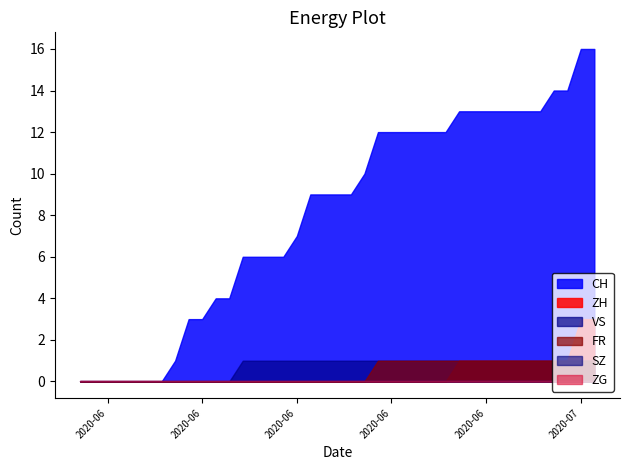

Does the chart display data point markers on the line(s)?

No